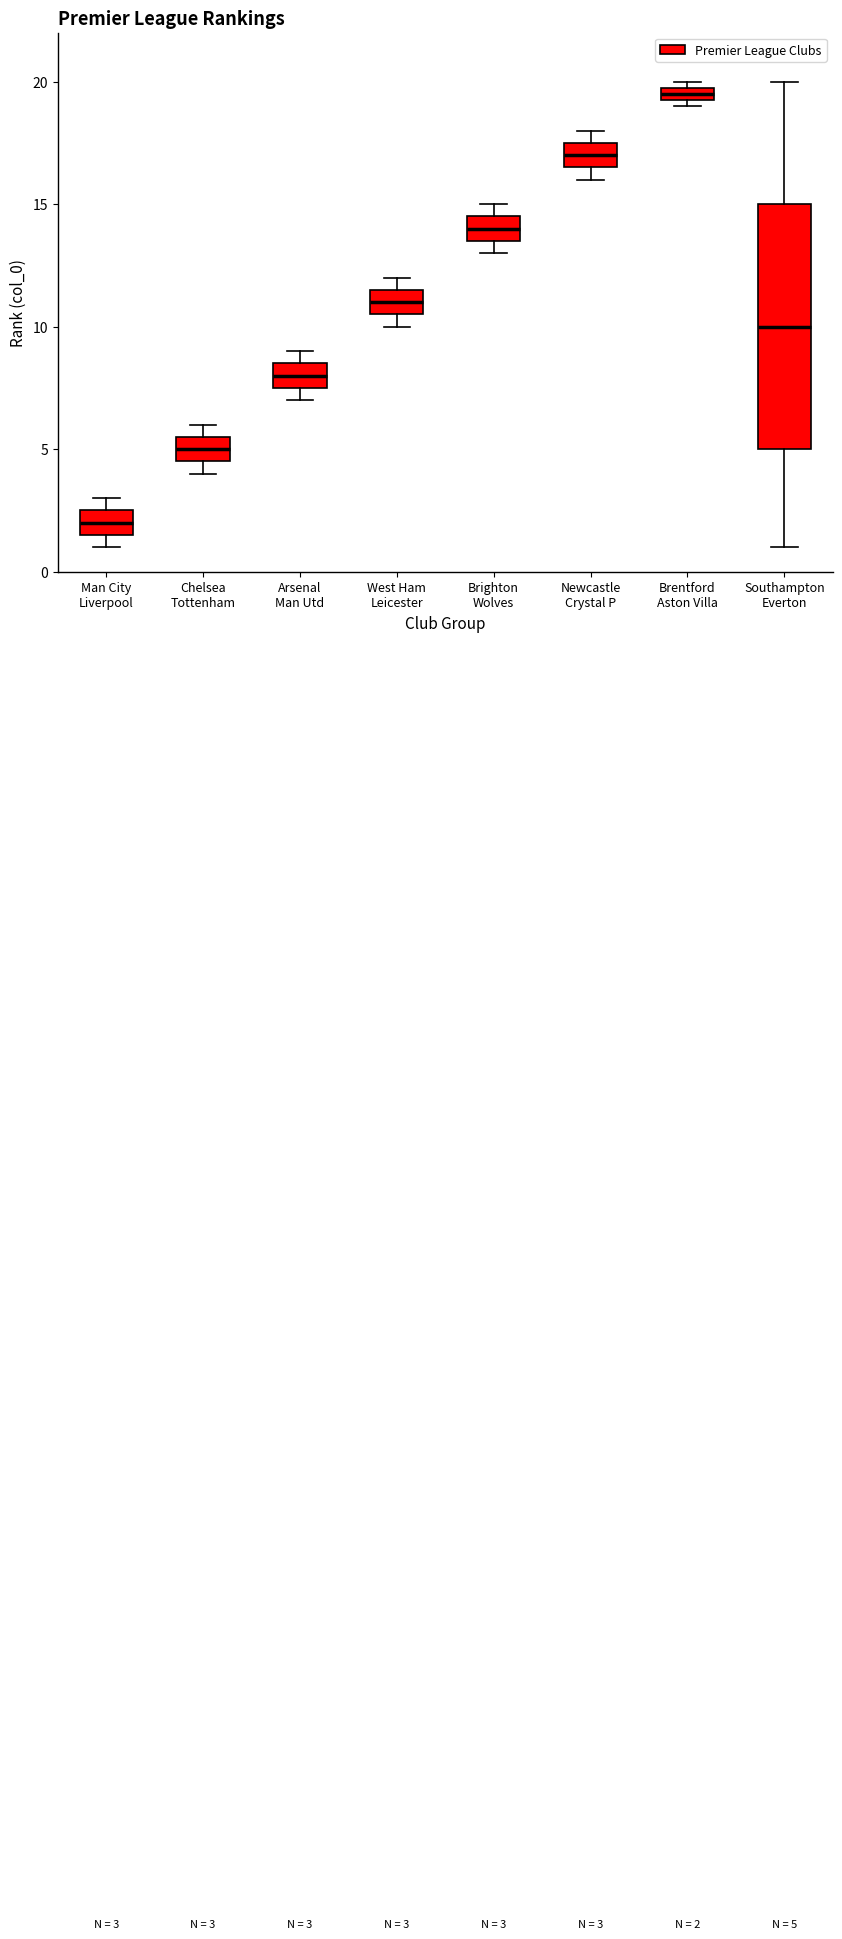

Comparing the boxes themselves (not the whiskers), which one is the tallest?

Southampton Everton